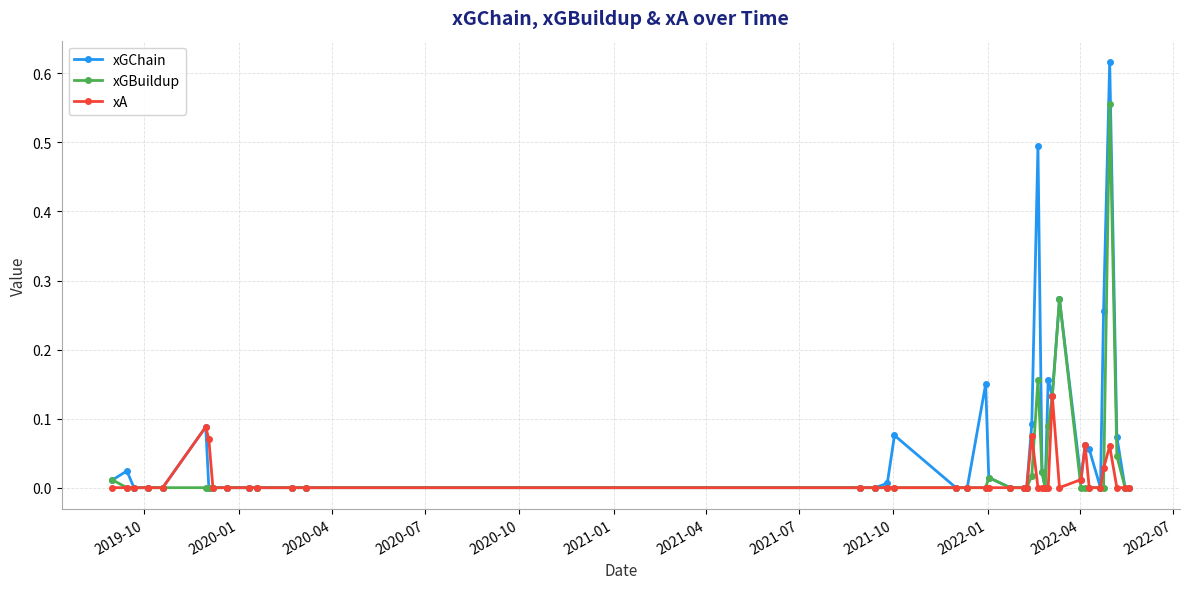

Rank the series by their maximum value, from highest to lowest.

xGChain, xGBuildup, xA